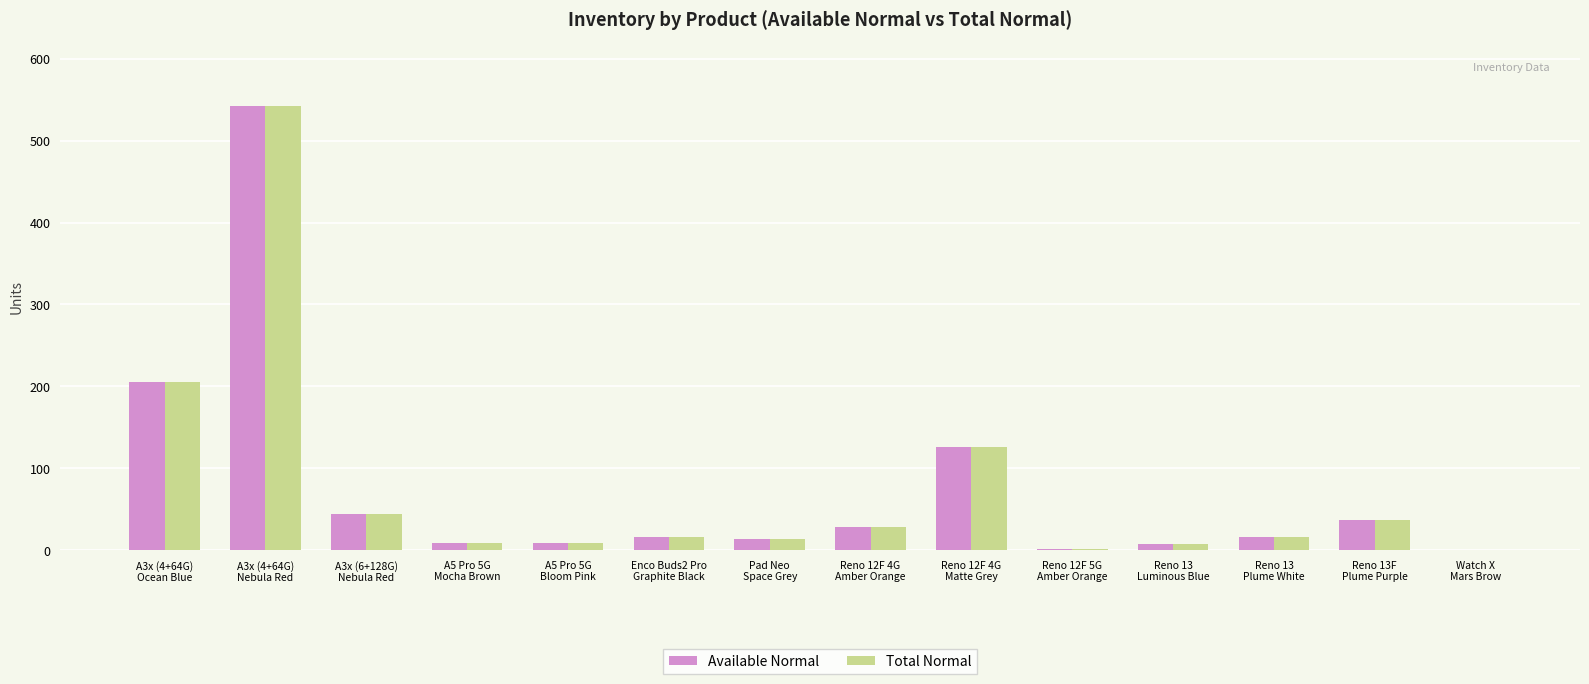

What is the maximum value for Total Normal?

542